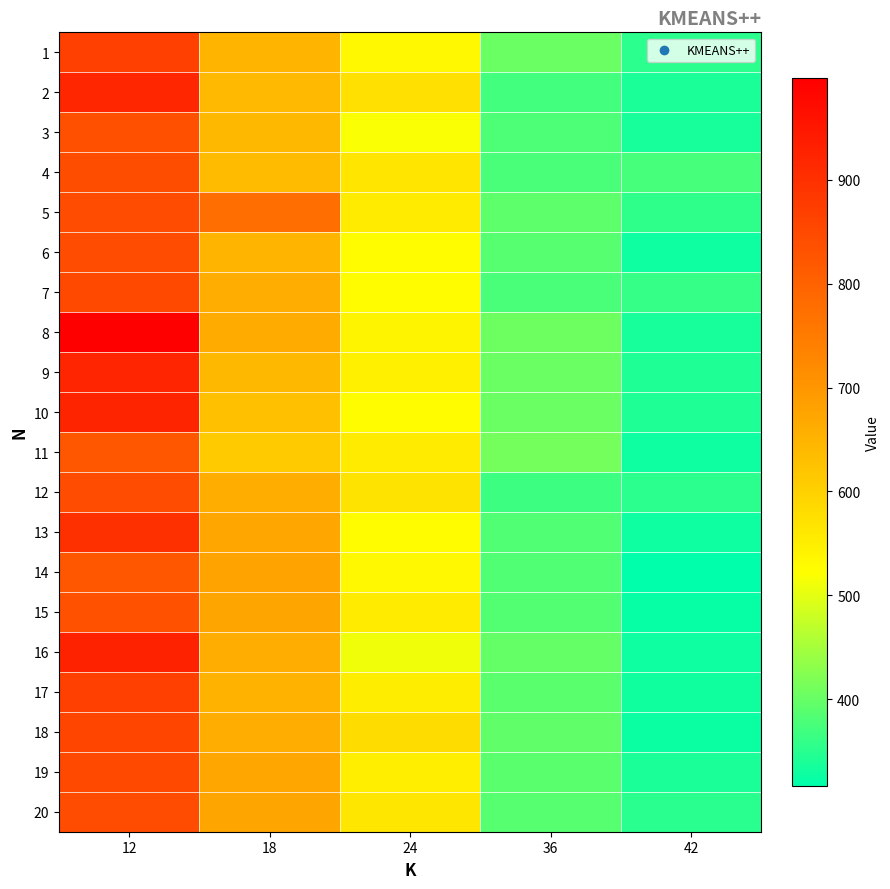

What is the difference between the highest and lowest values at 36?

44.7